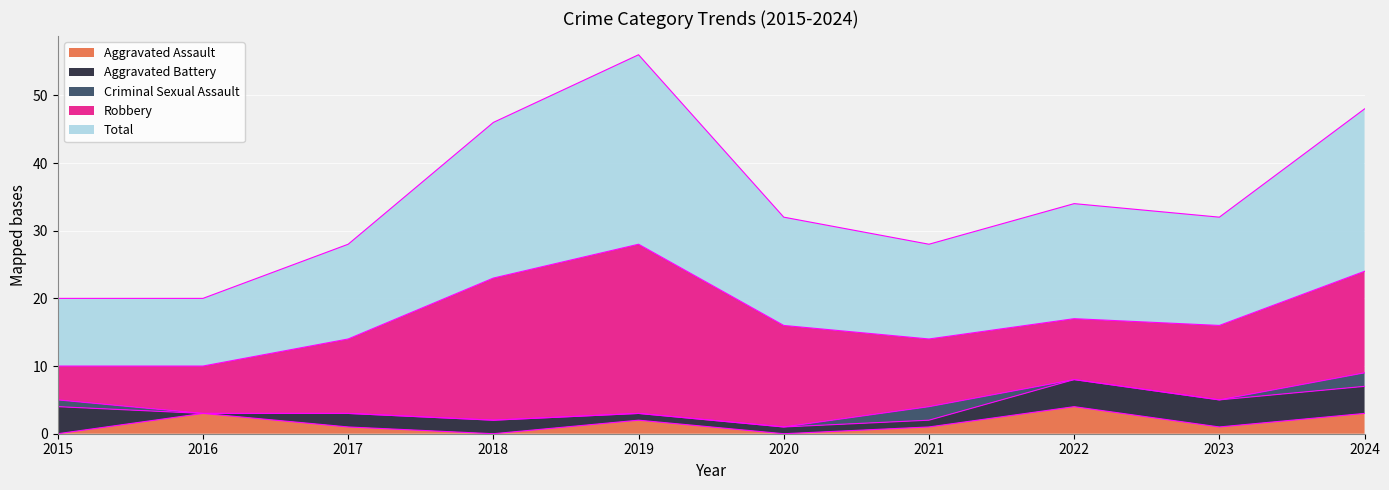

Which label corresponds to the smallest value in the chart?

2015